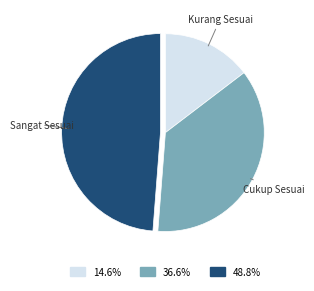

Is there a majority slice in this chart?

No